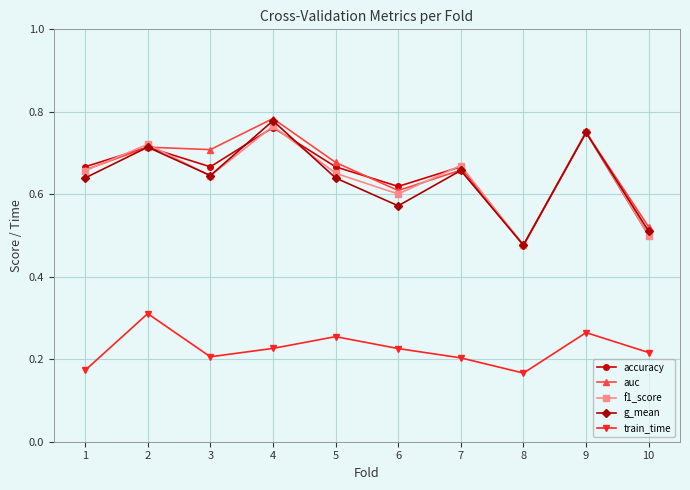

How many interior local valleys does the train_time series have?

2